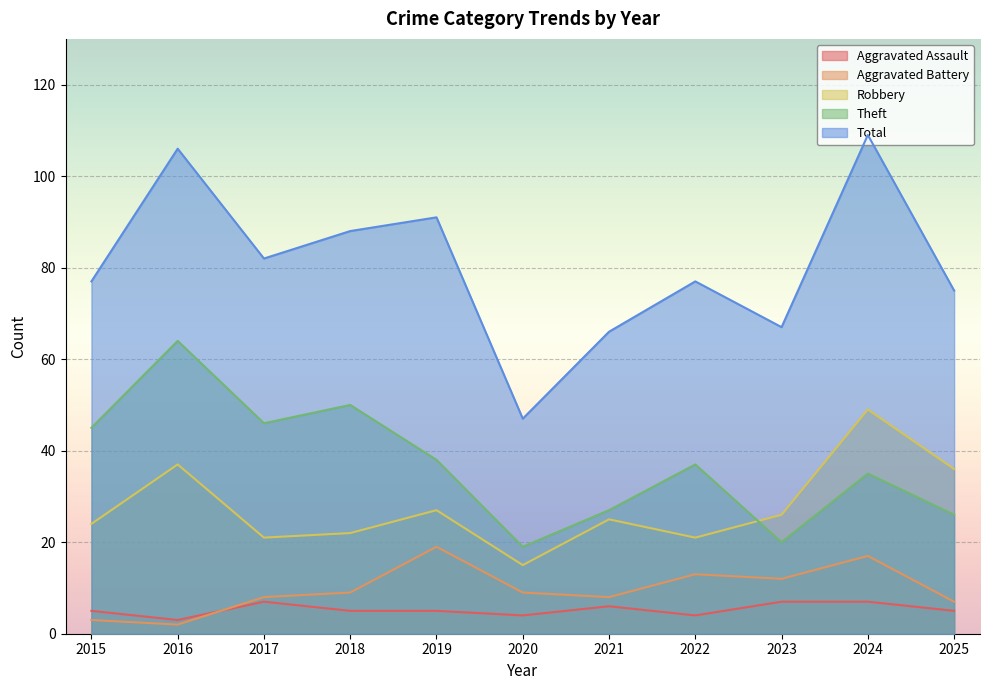

Is it true that Theft equals 20 at 2023?

True